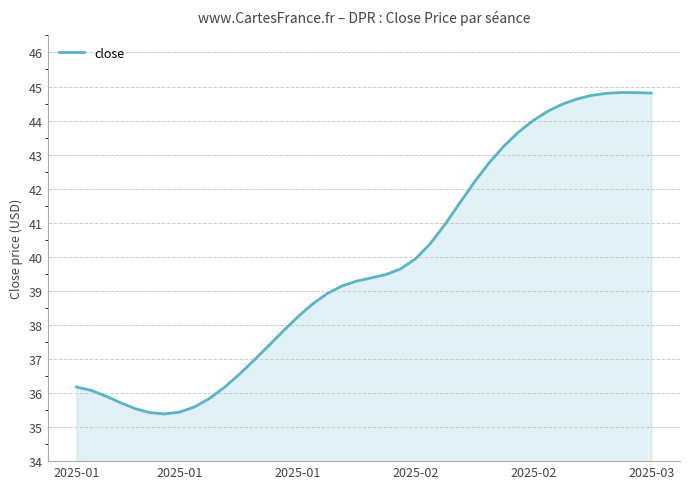

What is the maximum value shown in the chart?

44.8